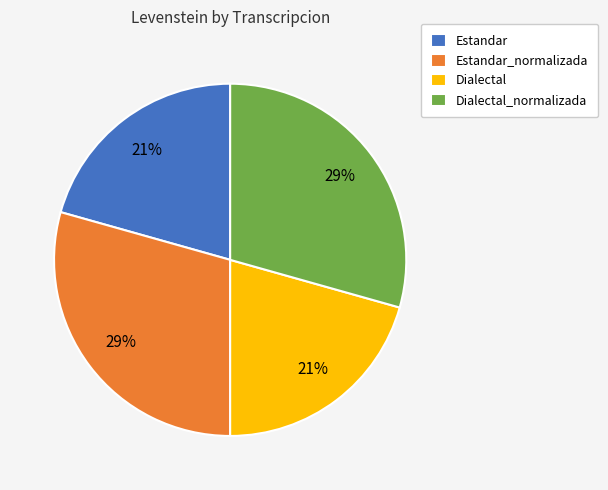

Count the number of slices in the pie.

4